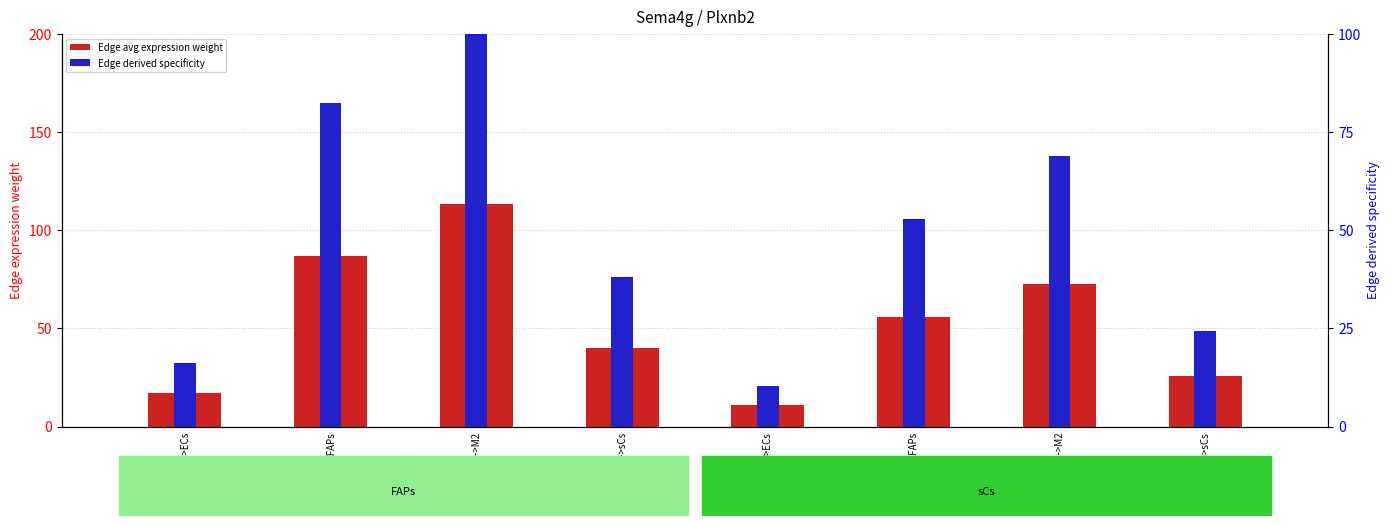

How many data points in Edge derived specificity are less than 52?

4